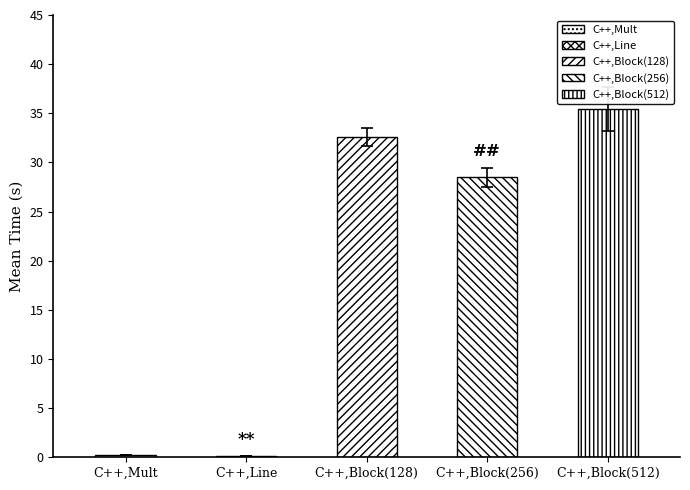

What is the label of the 1st bar from the left?

C++,Mult